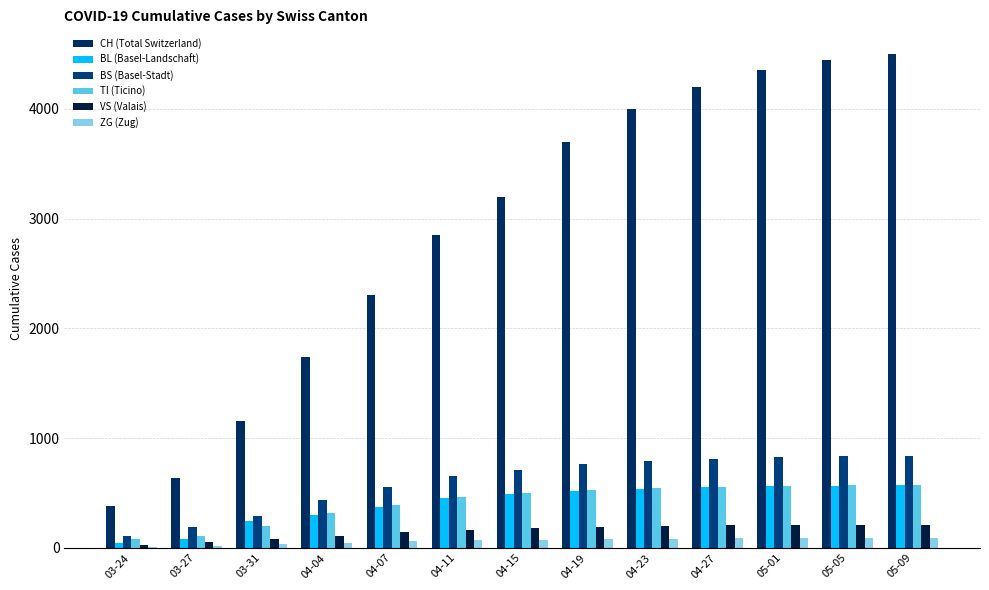

Is the value of BS (Basel-Stadt) at 03-27 greater than the value of CH (Total Switzerland) at 04-19?

No